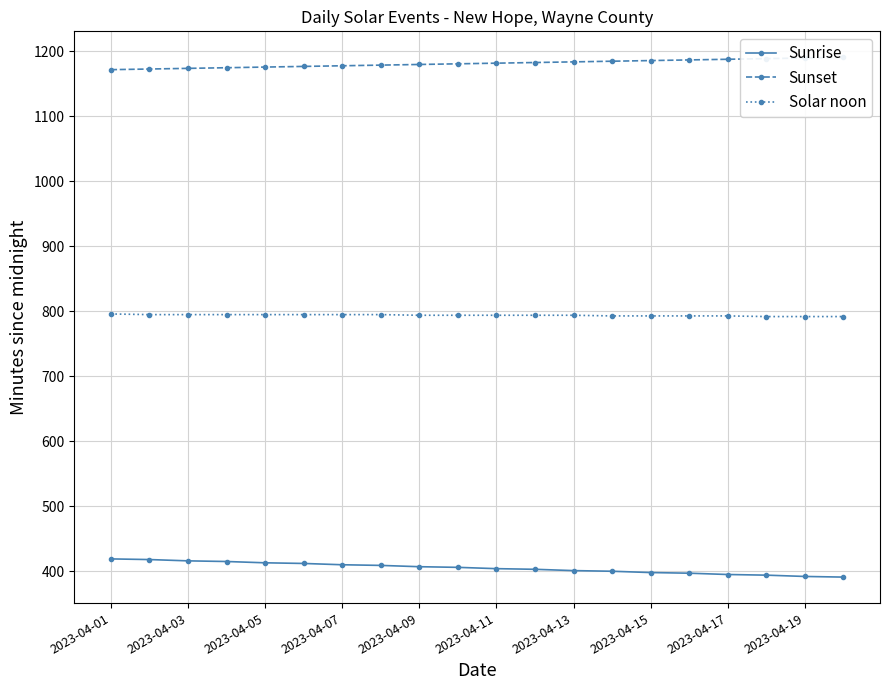

What is the difference between the maximum and minimum values in the Sunset series?

19